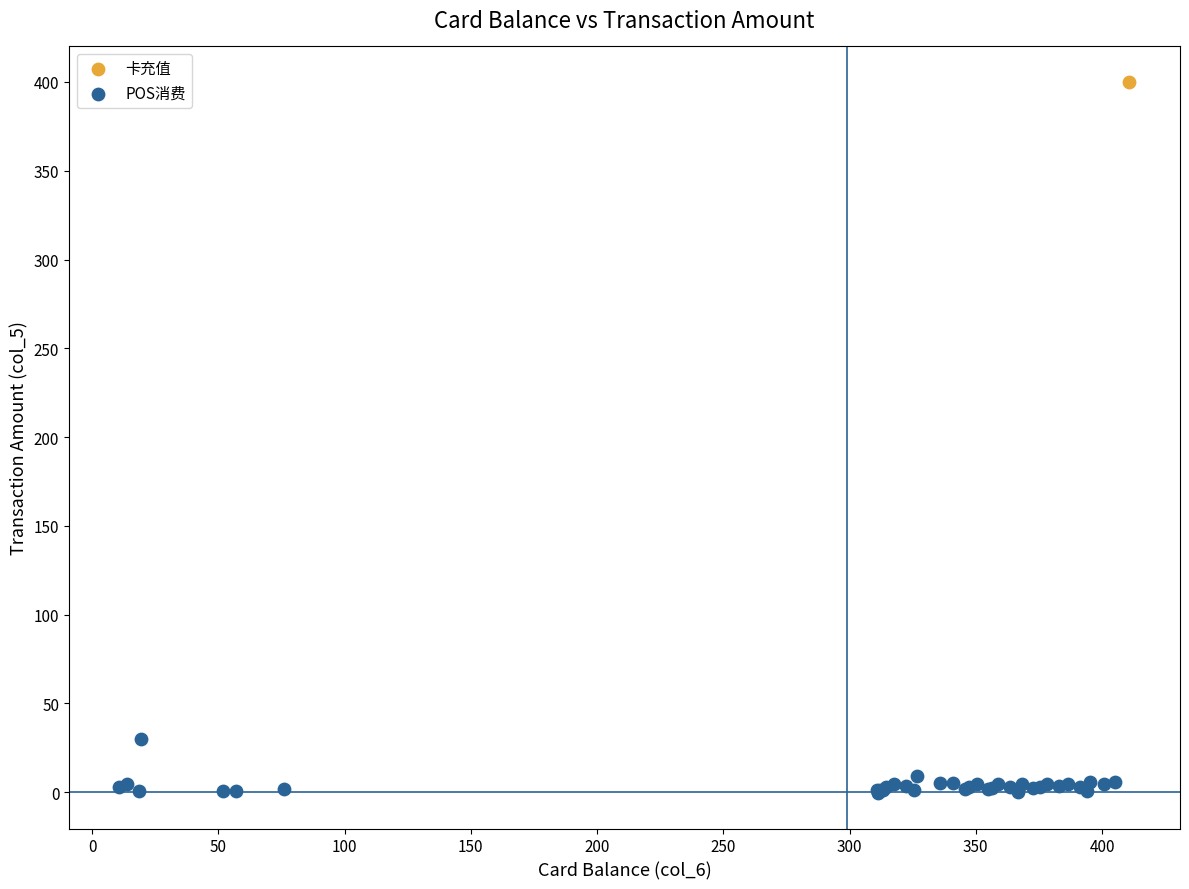

What are all the series names shown in the legend?

卡充值, POS消费